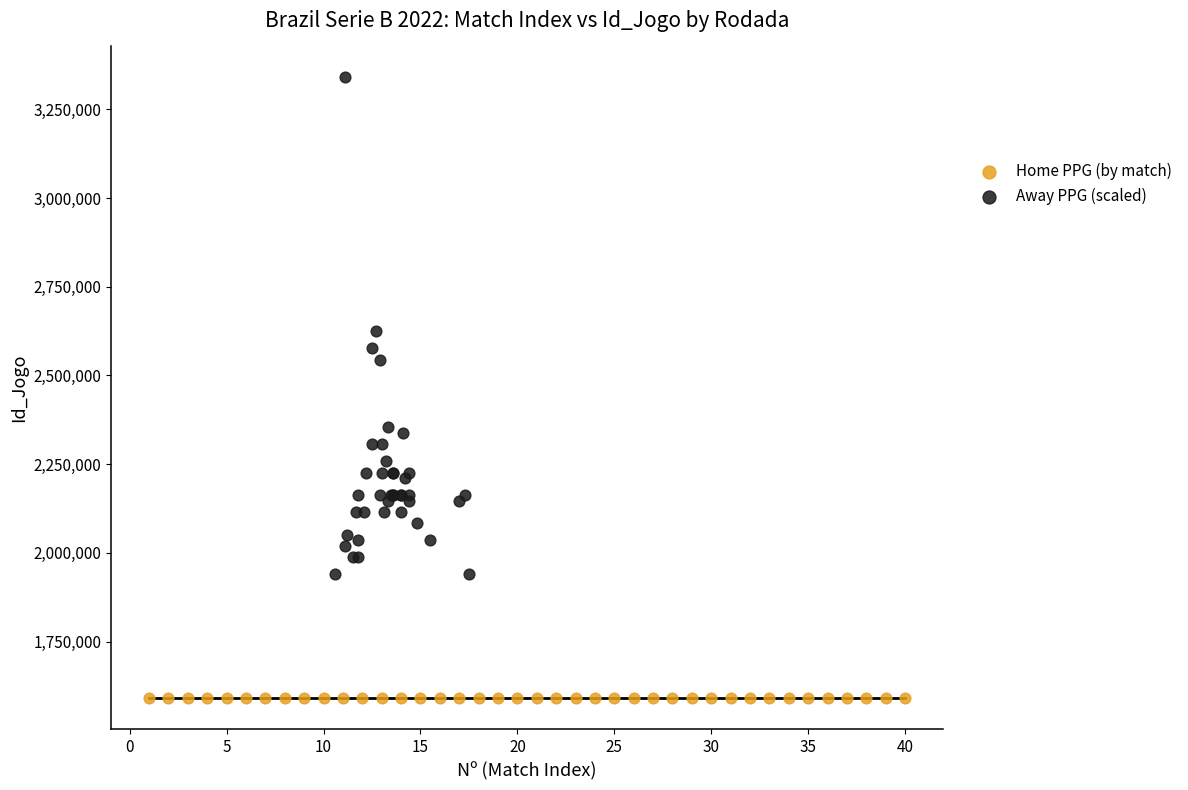

Which series reaches the minimum Y coordinate?

Home PPG (by match)